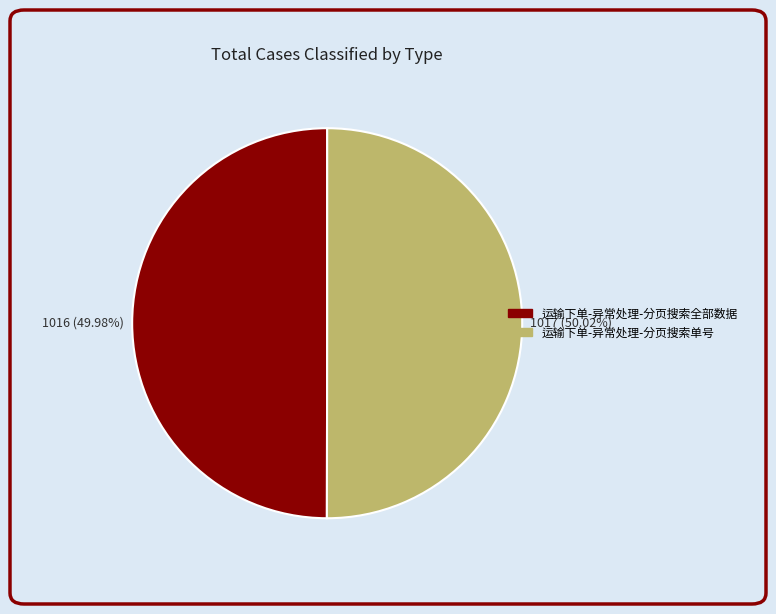

The 运输下单-异常处理-分页搜索全部数据 slice represents 50% of the pie. True or false?

True